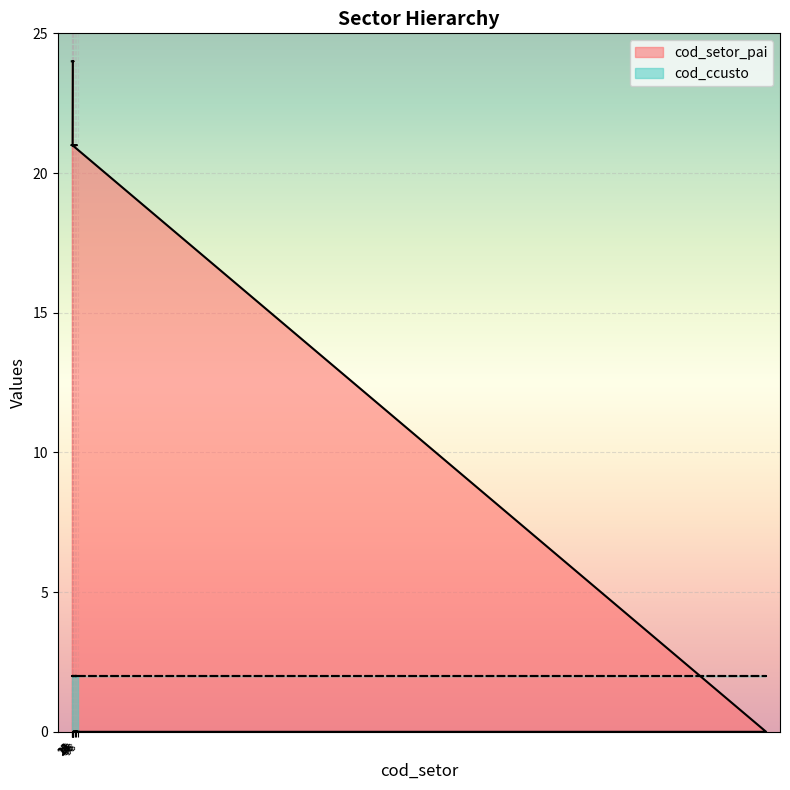

True or false: there are more than 1 points higher than both neighbors.

False